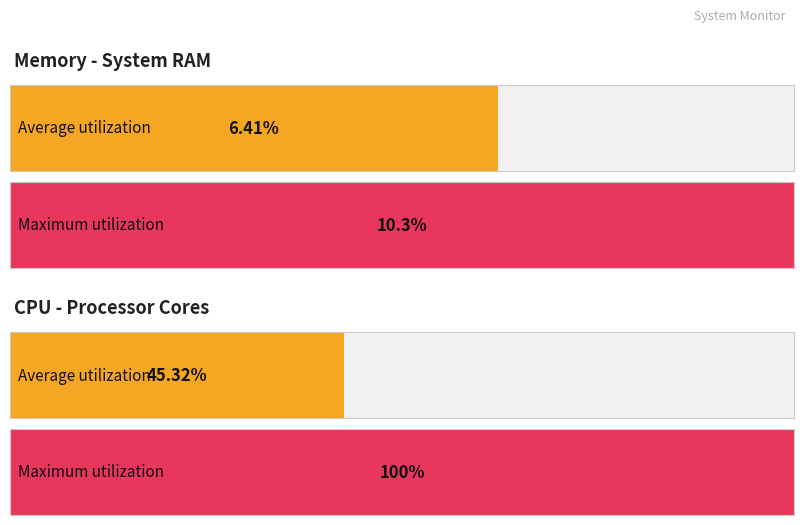

Rank the series by their average value, from lowest to highest.

Average utilization, Maximum utilization